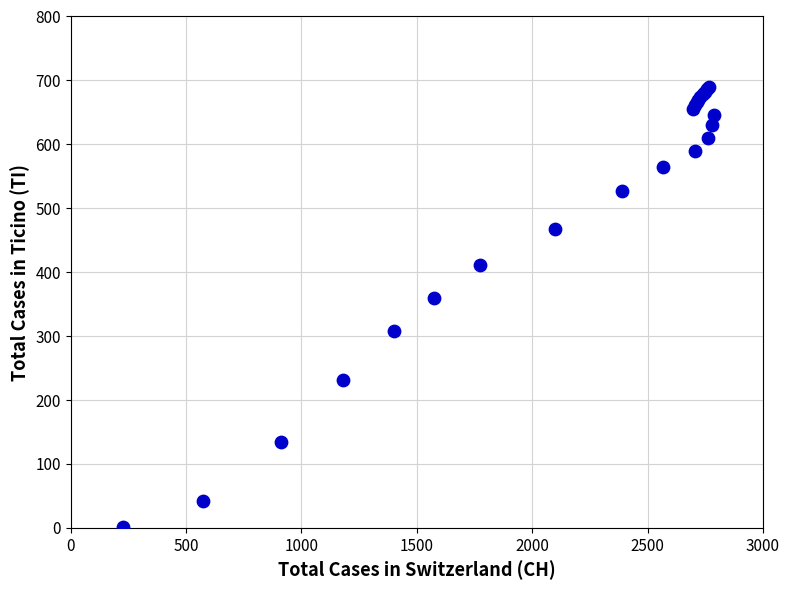

What Y value in the scatter plot is closest to 345?

359